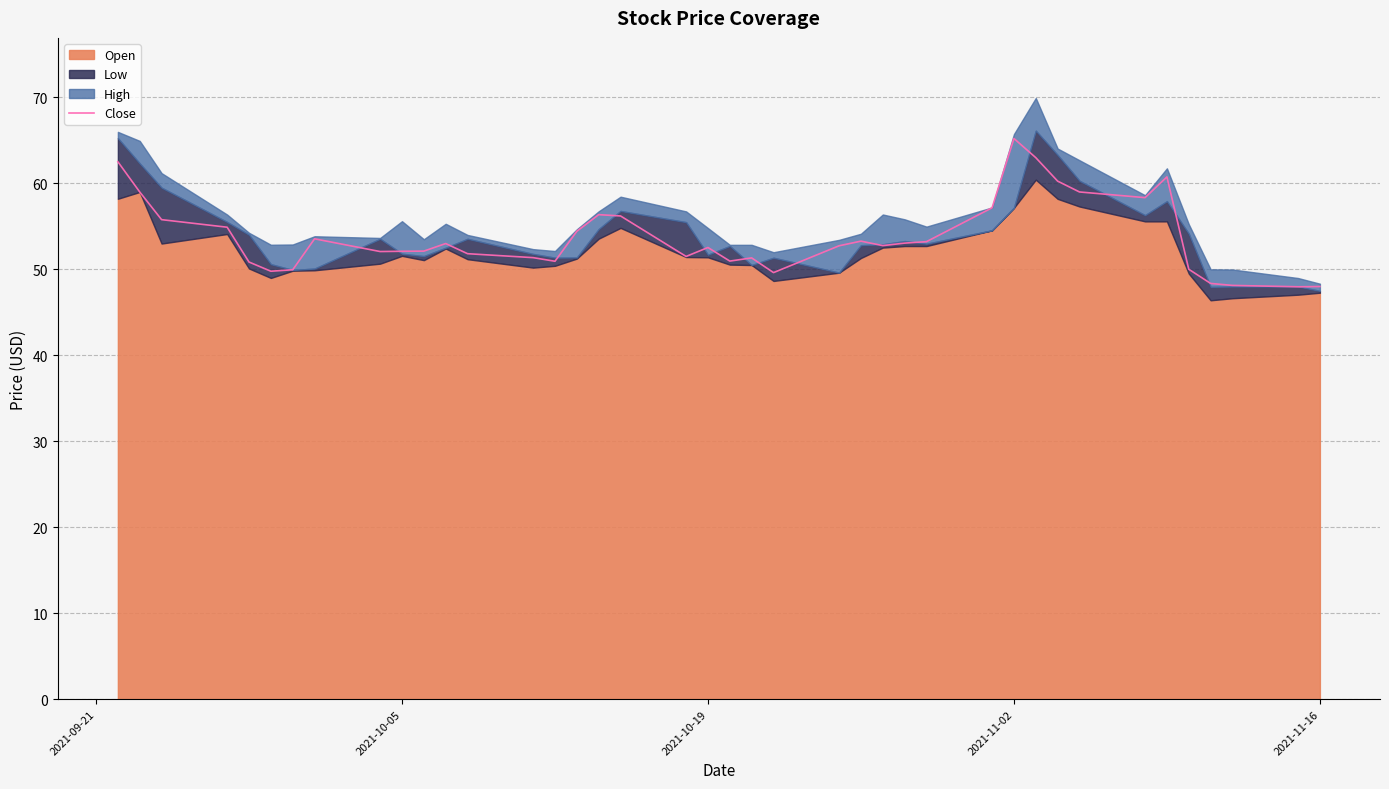

What is the lowest value of the Close series?

48.0